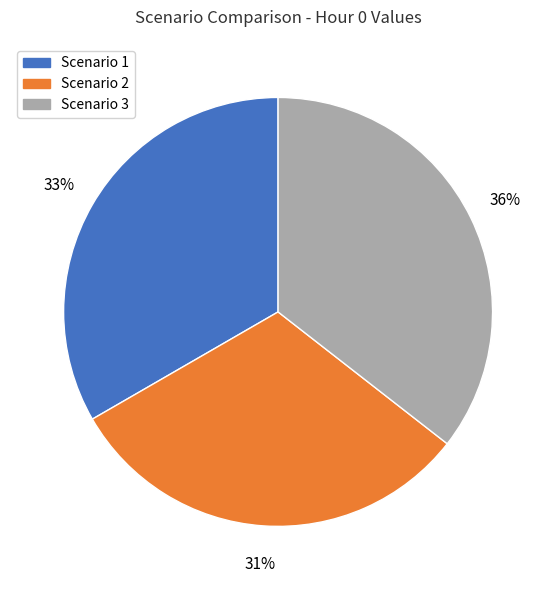

Does Scenario 1 represent more than half of the total?

No